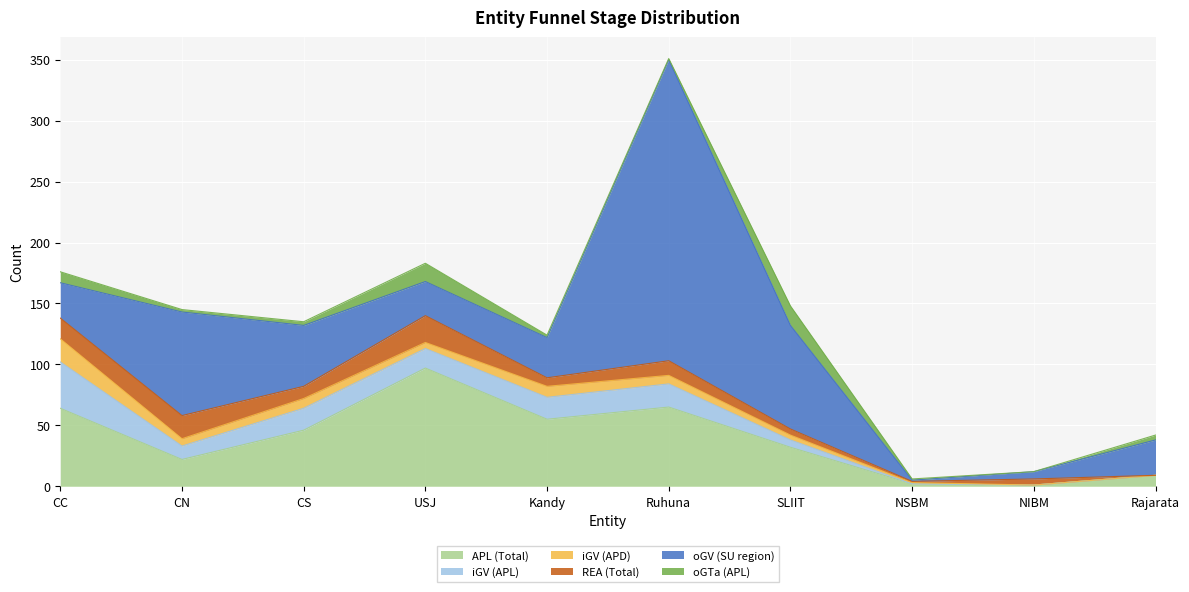

Where do APL (Total) and REA (Total) first cross each other?

NSBM and NIBM